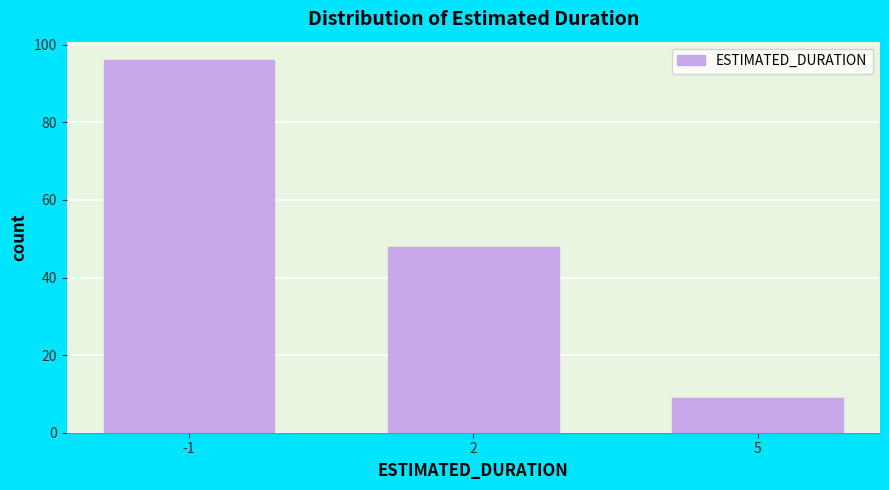

Reading left to right, transcribe all the data shown in this chart.

-1=96	2=48	5=9